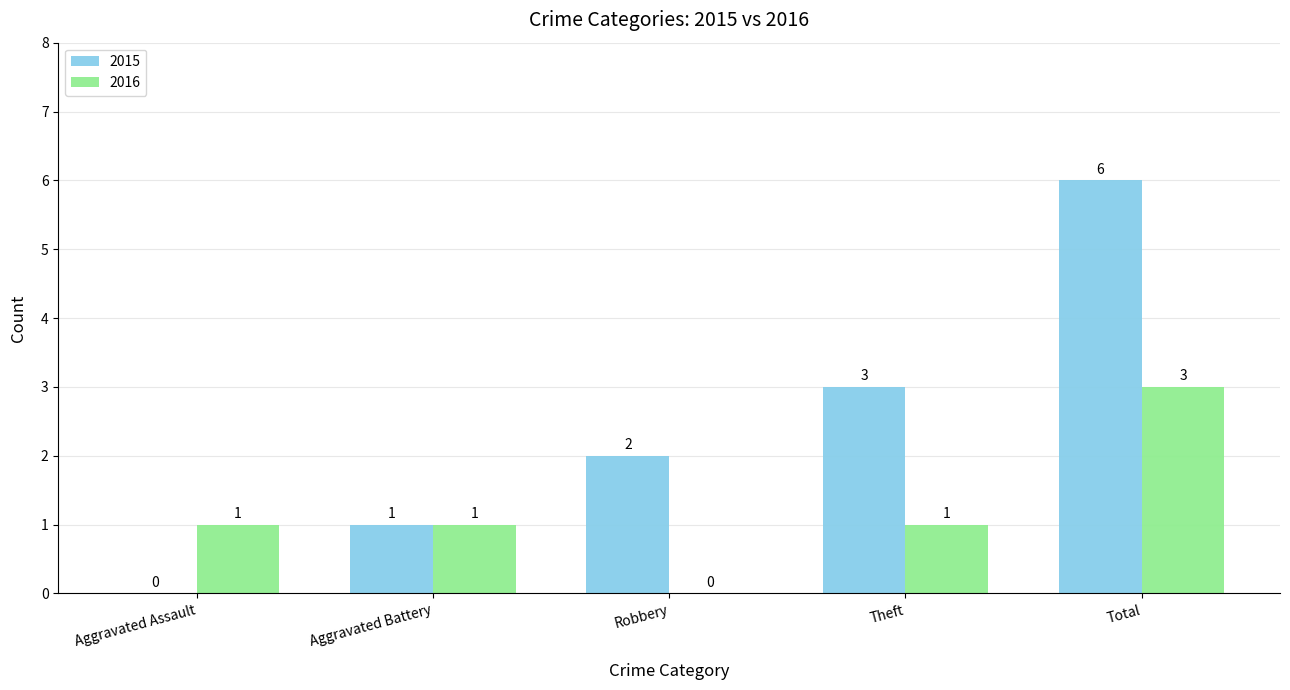

What is the sum of all 2016 values?

6